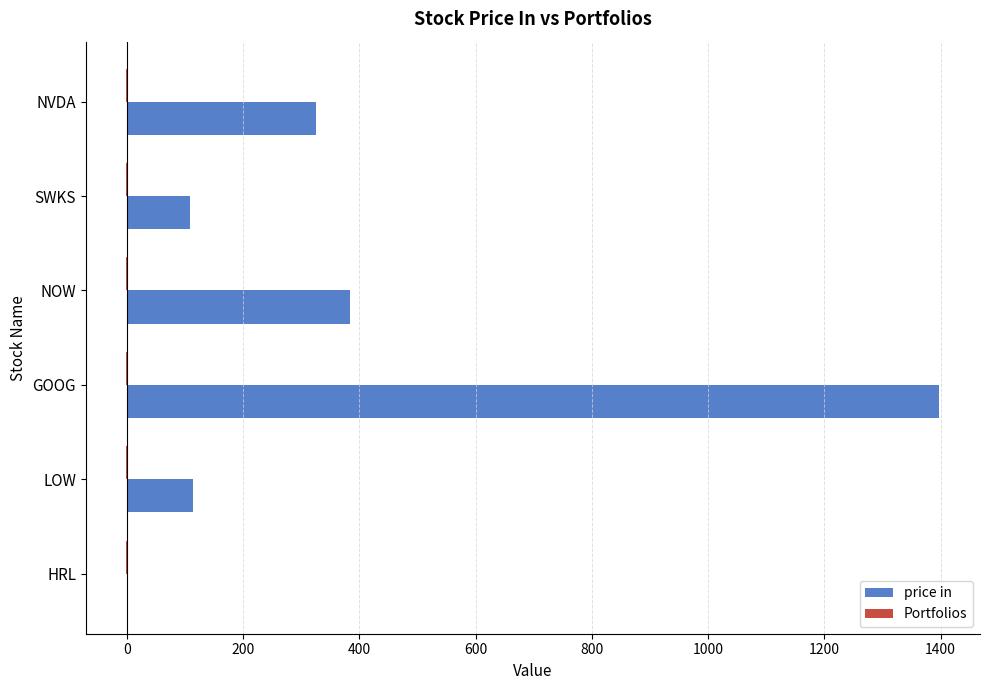

Is it true that price in equals 1397.9 at GOOG?

True